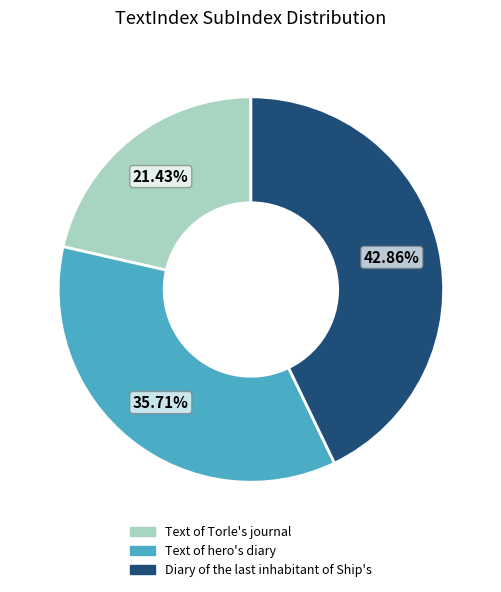

Does any single category account for the majority?

No